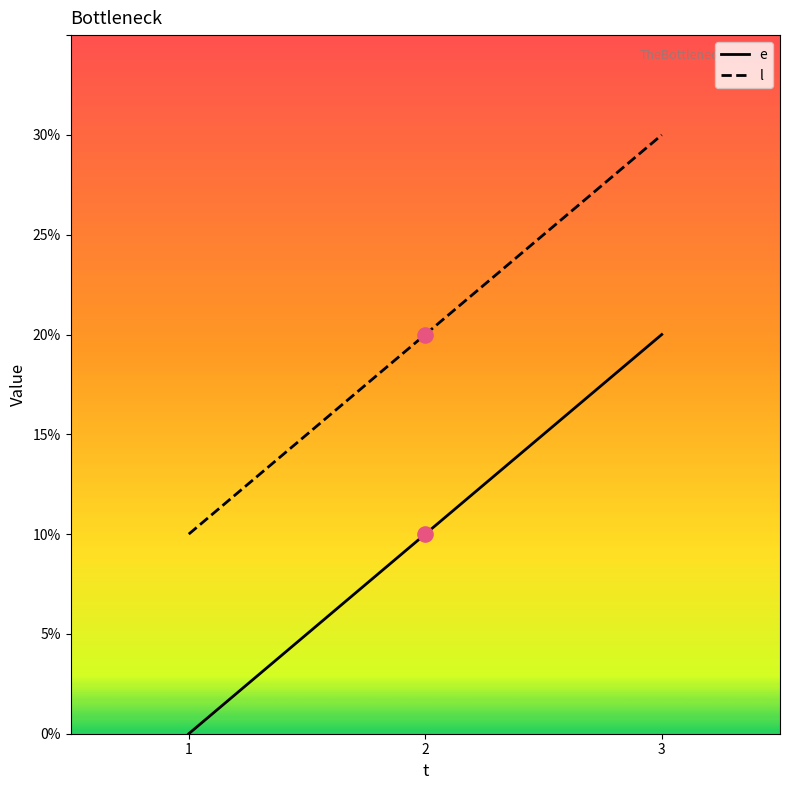

What are all the series names shown in the legend?

e, l